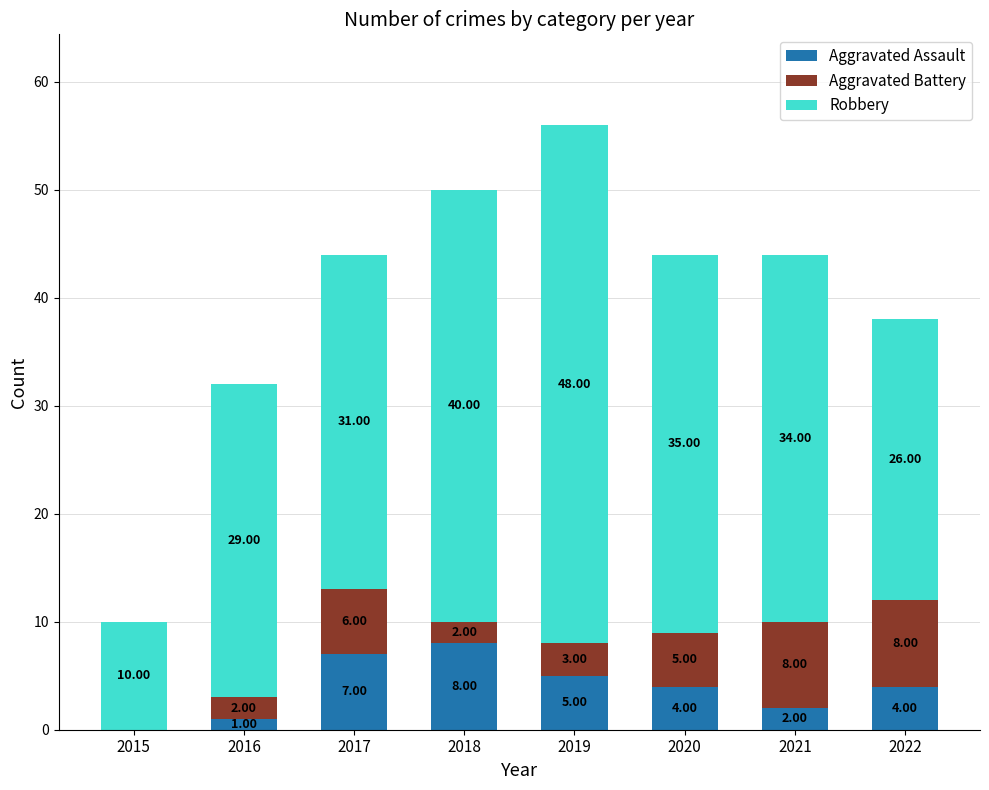

At which category is the sum across all series the highest?

2019